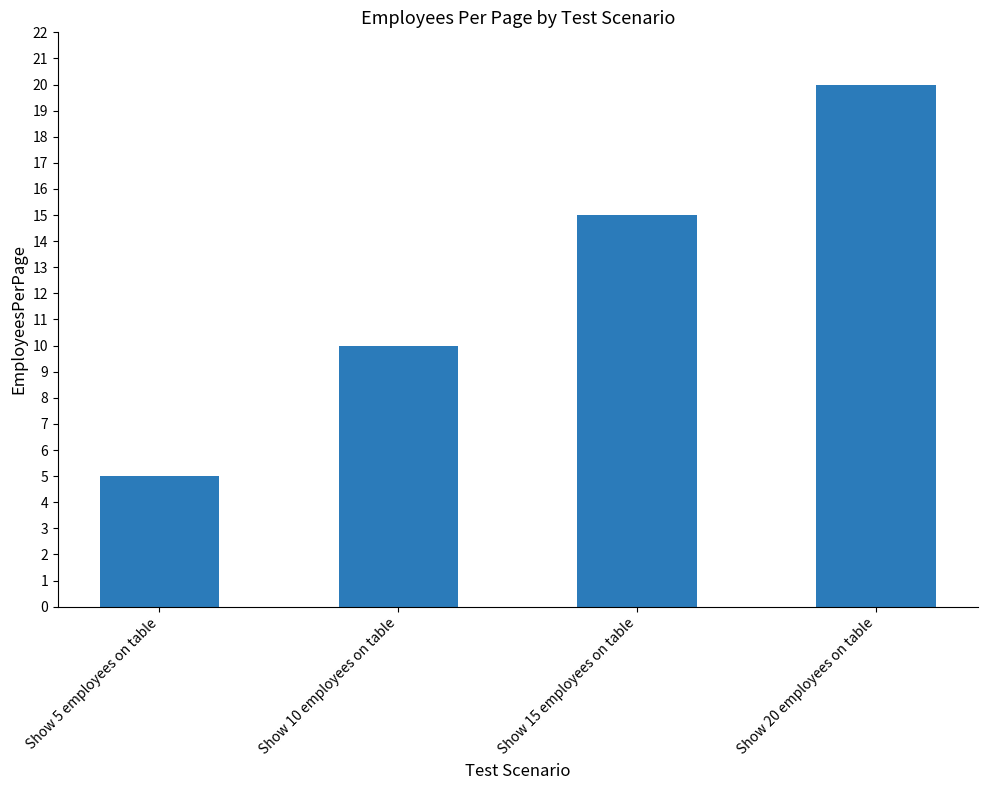

How many series are shown in this chart?

1